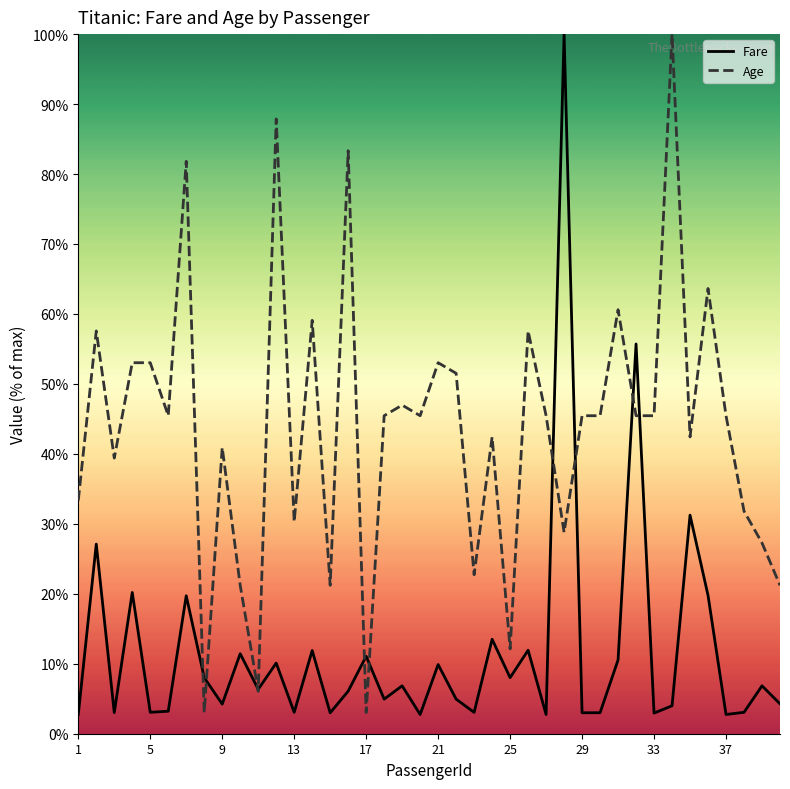

Which series has the largest total across all categories?

Age